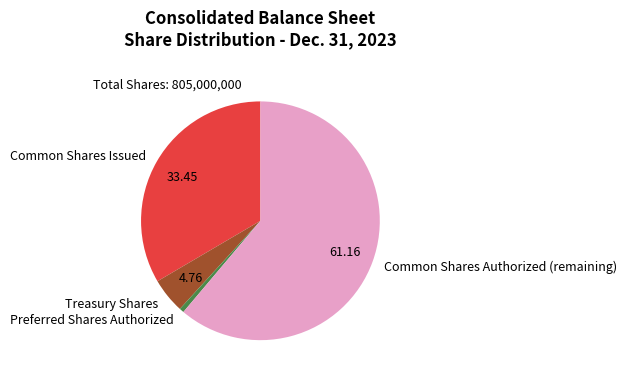

Do Preferred Shares Authorized and Common Shares Issued together represent more than half of the pie?

No